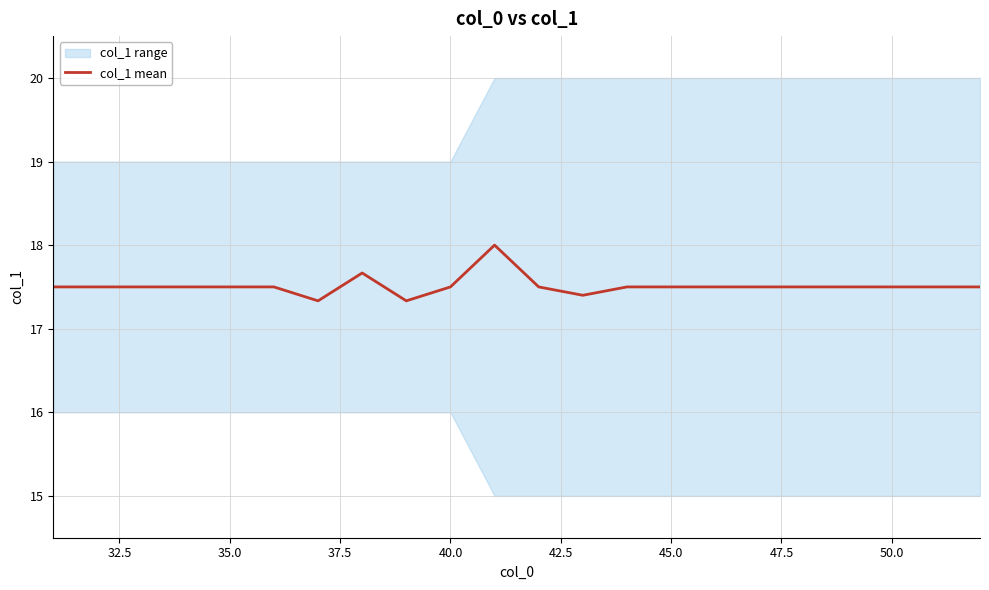

What is the sum of all values?

385.2